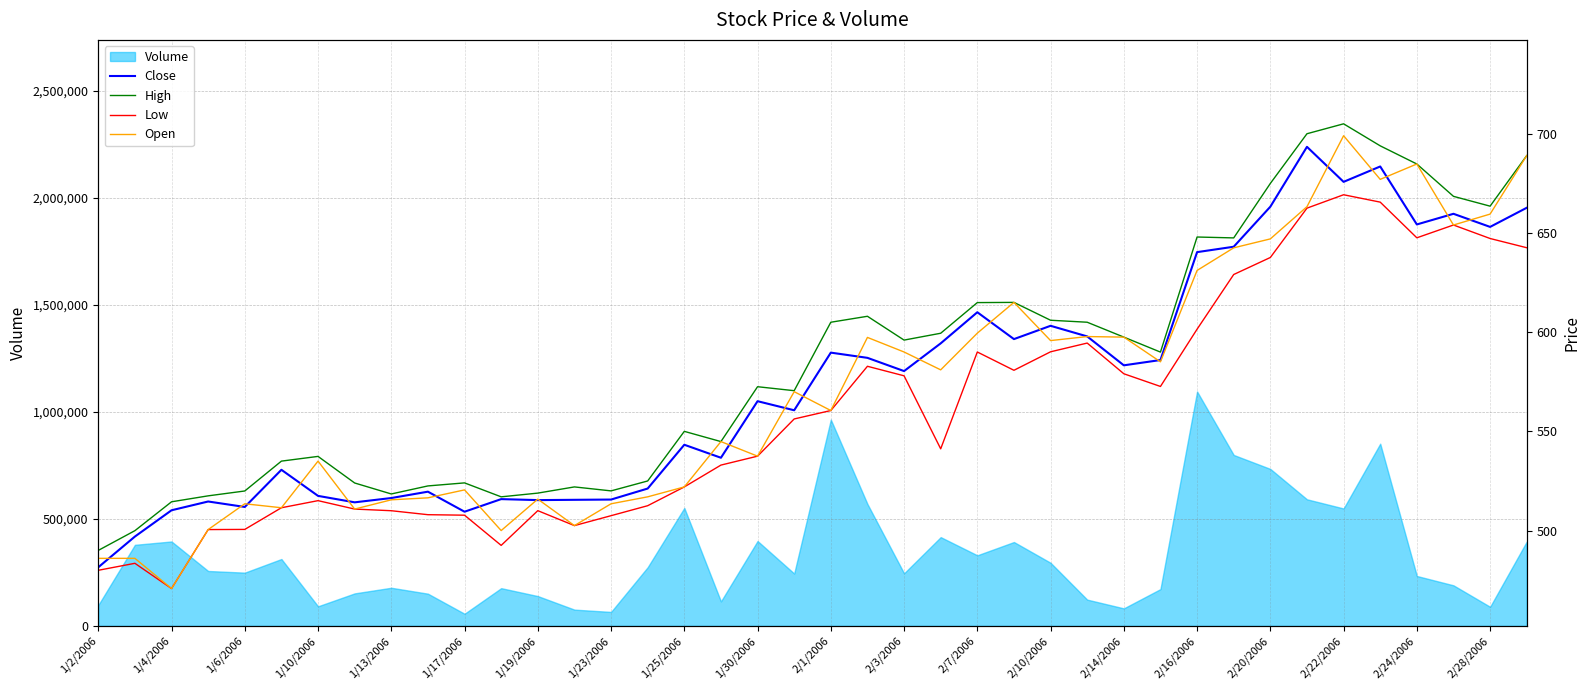

The value of Volume at 1/10/2006 is 91638. True or false?

True